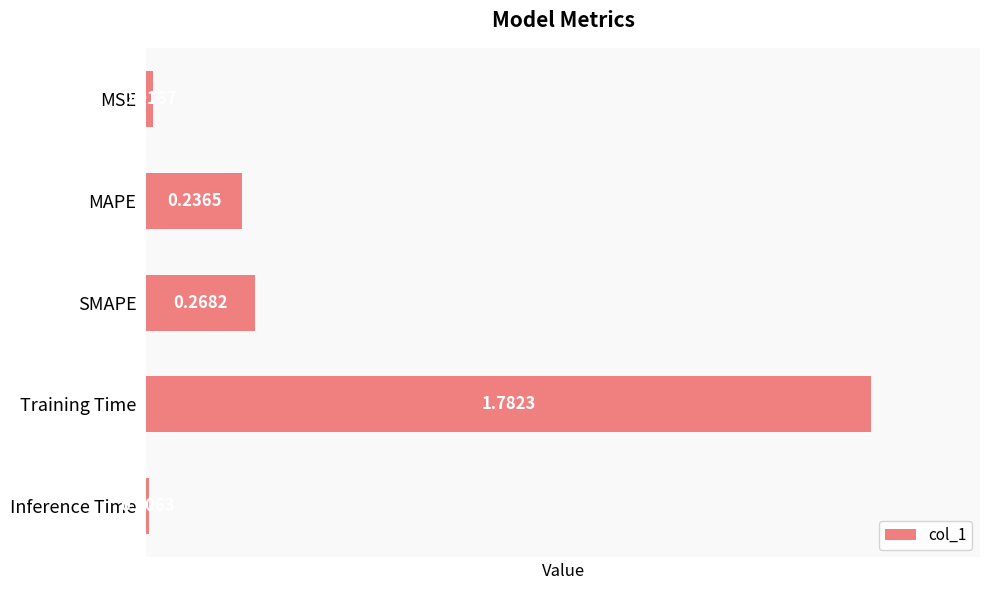

What is the average value?

0.5